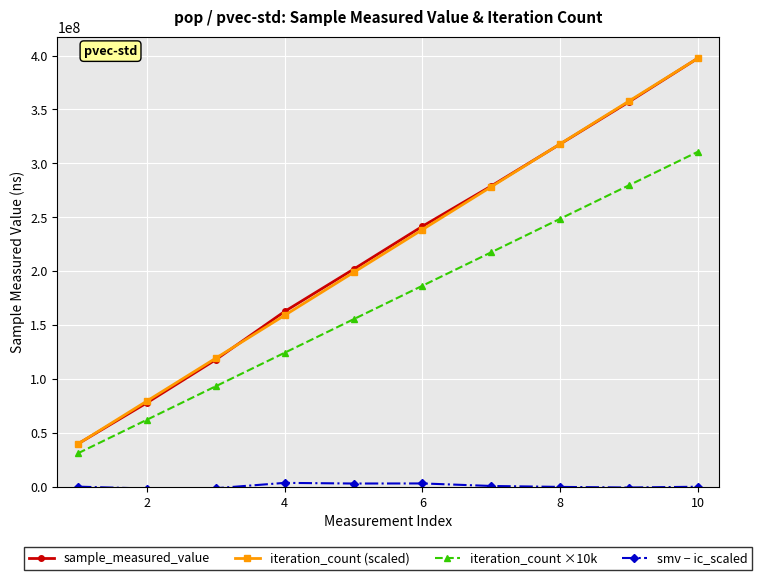

True or false: iteration_count (scaled) and iteration_count ×10k intersect in this chart.

False